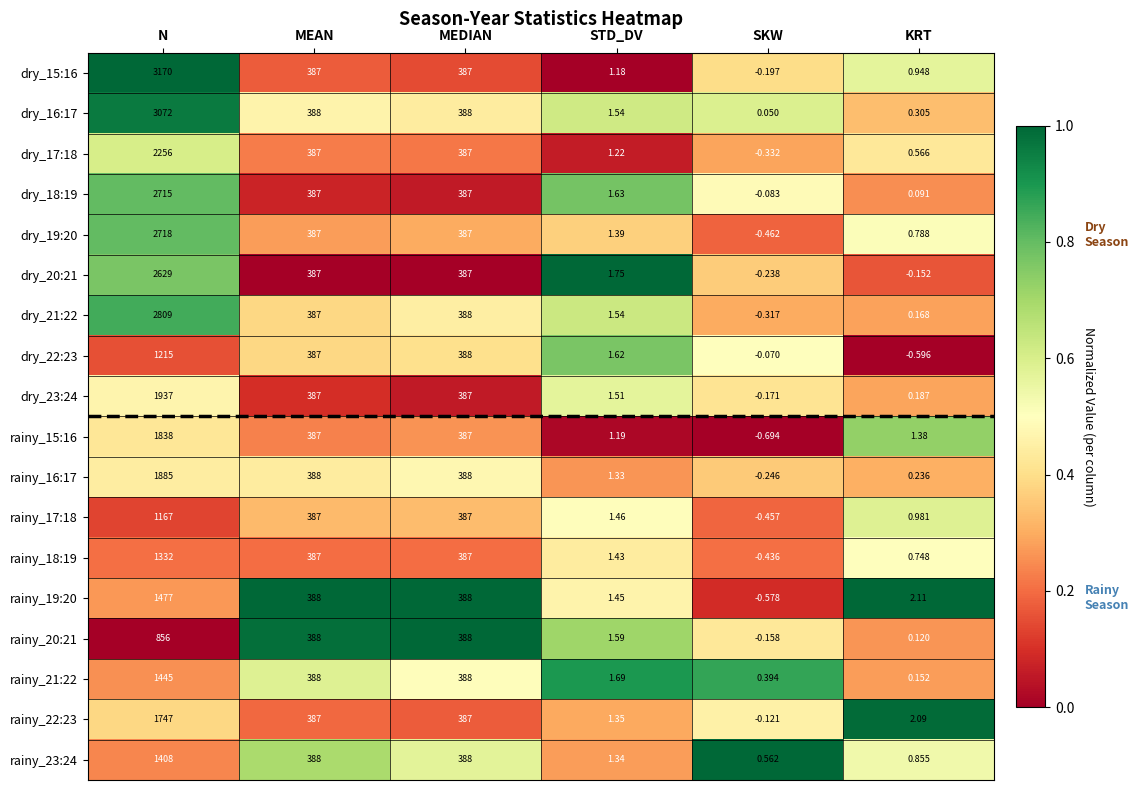

Where does the dry_22:23 series first go above 387?

N